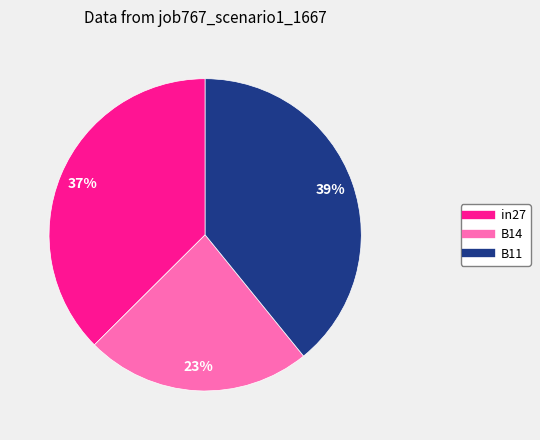

What is the smallest slice in the pie chart?

B14